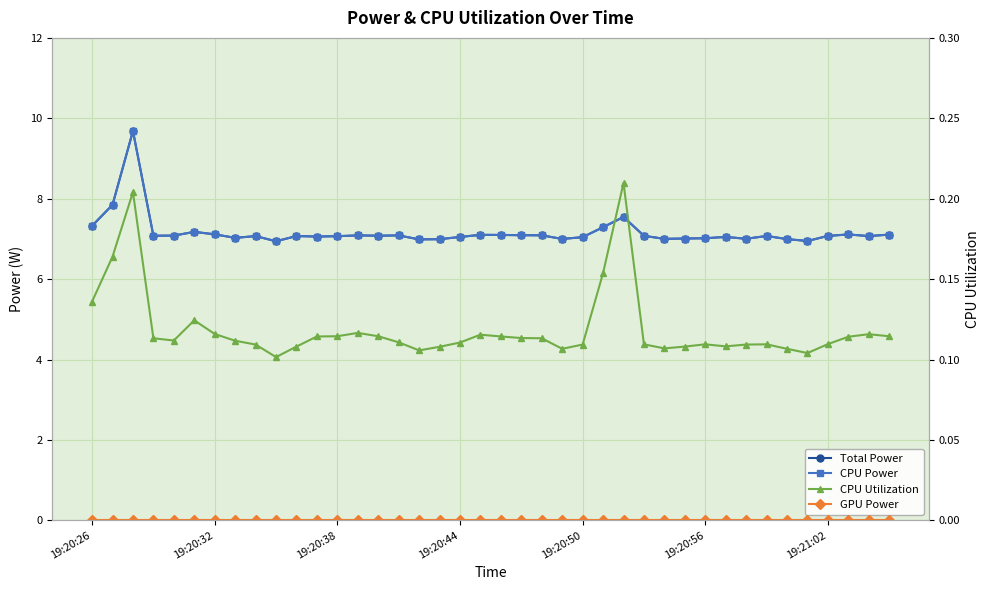

True or false: CPU Power has a value of 2.0 at 20.

False